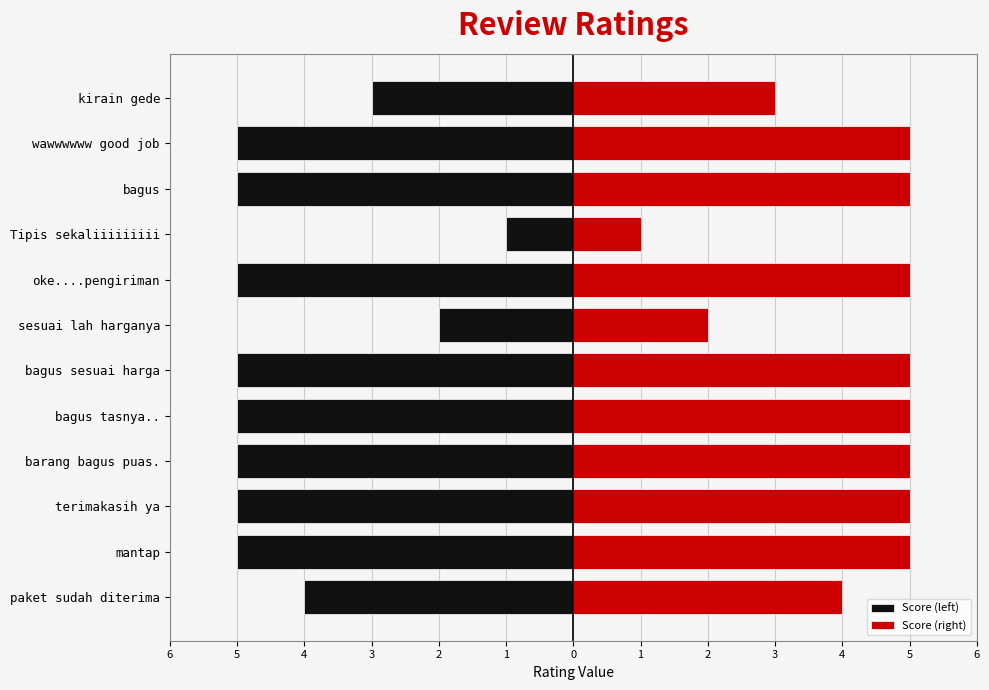

What is the difference between the maximum and minimum values in the Score (right) series?

4